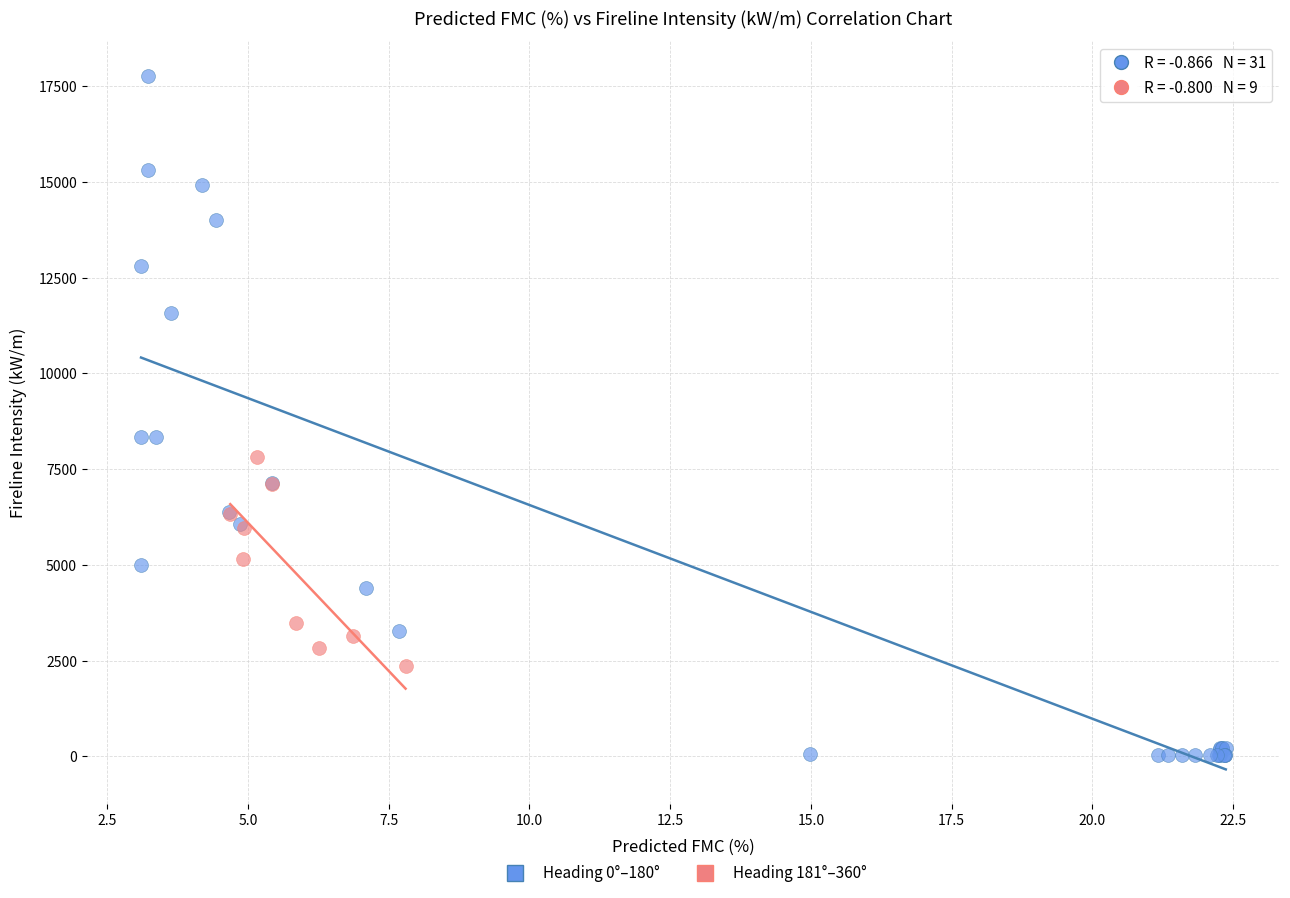

Which series contains the highest Y value?

Heading 0°–180°